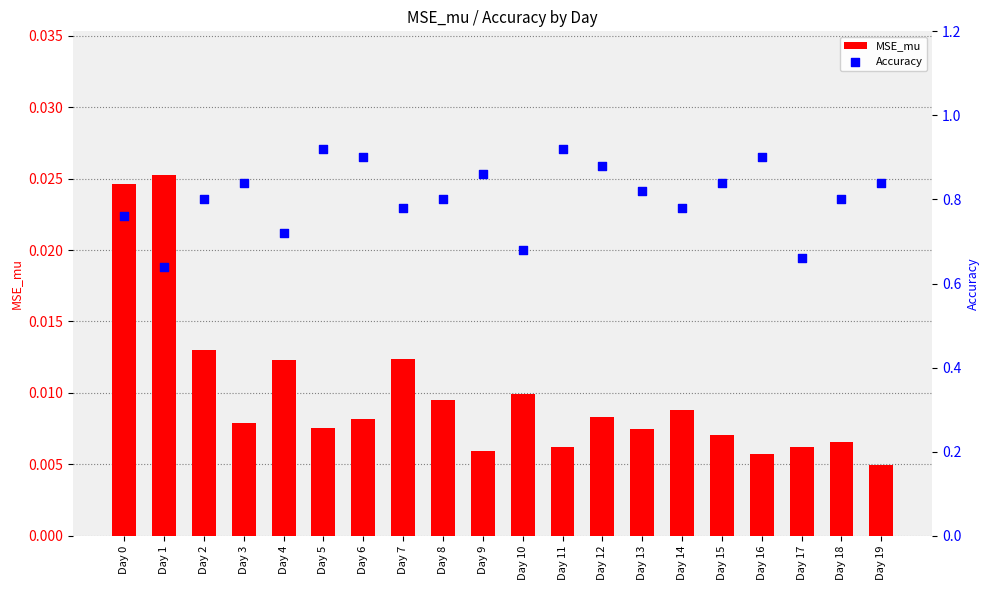

At how many categories does at least one series exceed 0?

20